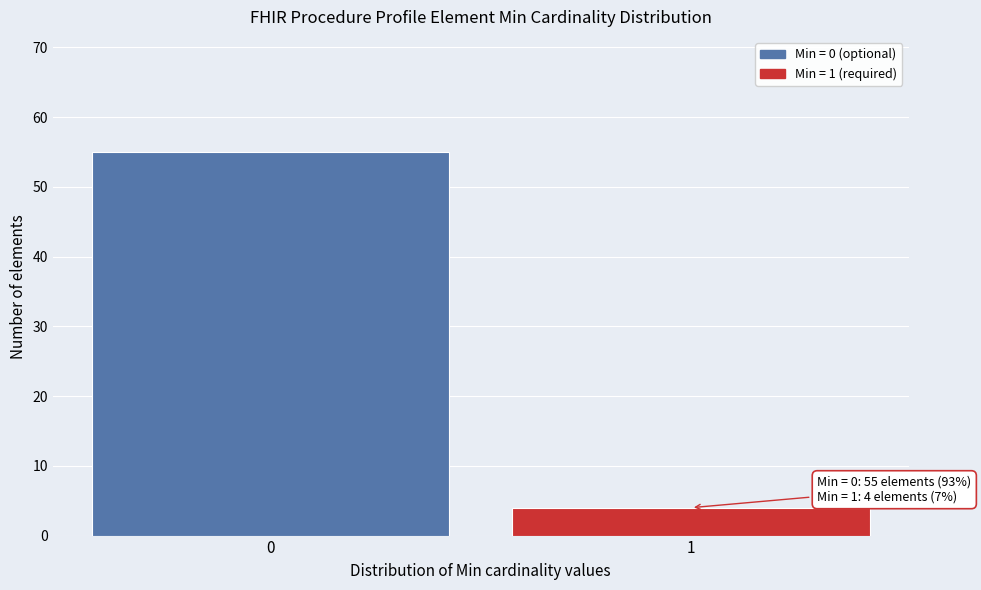

Reading right to left, extract all data points from this chart.

4	55